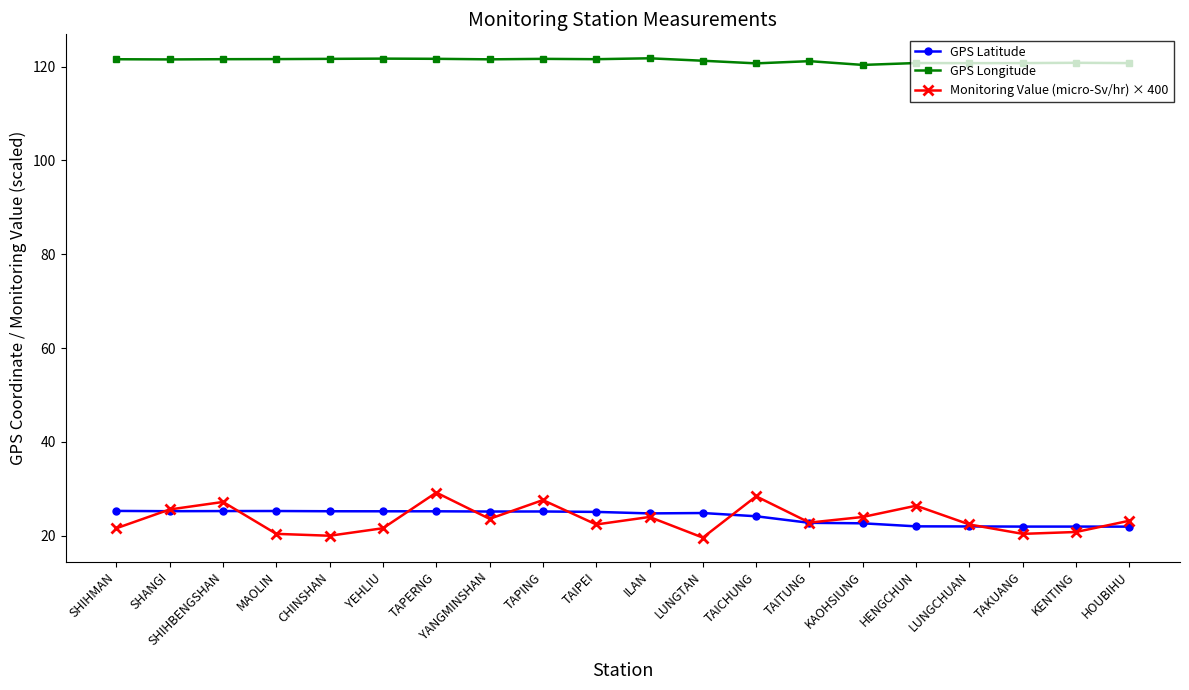

How many data points does each series have?

20